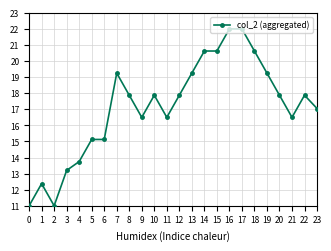

Between 11 and 16, which is larger?

16